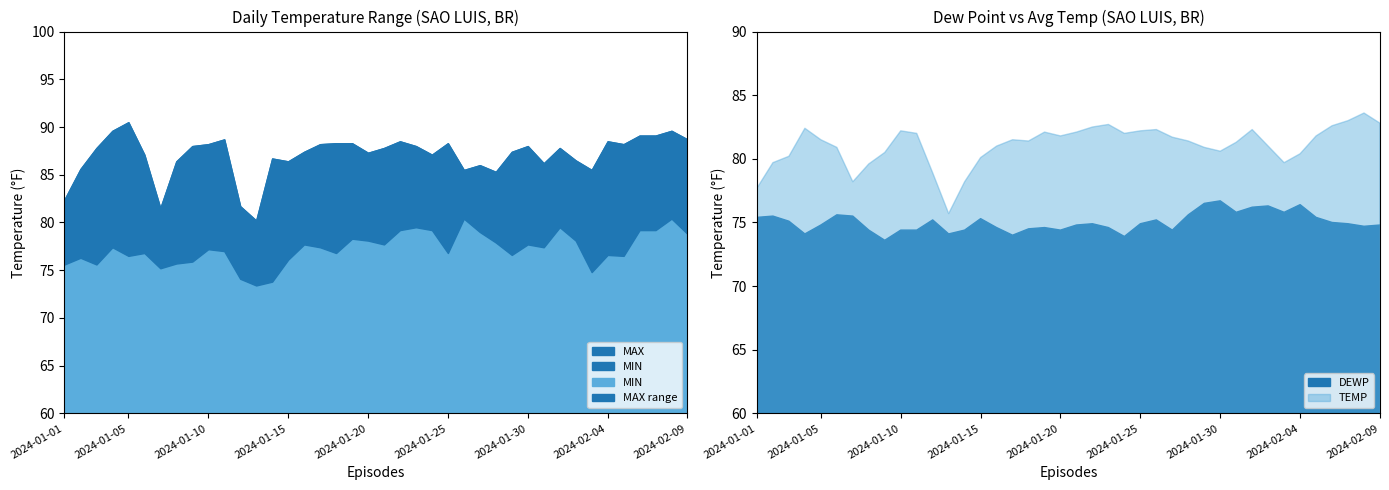

What is the sum of the MIN values at 2024-01-08 and 2024-01-24?

154.9